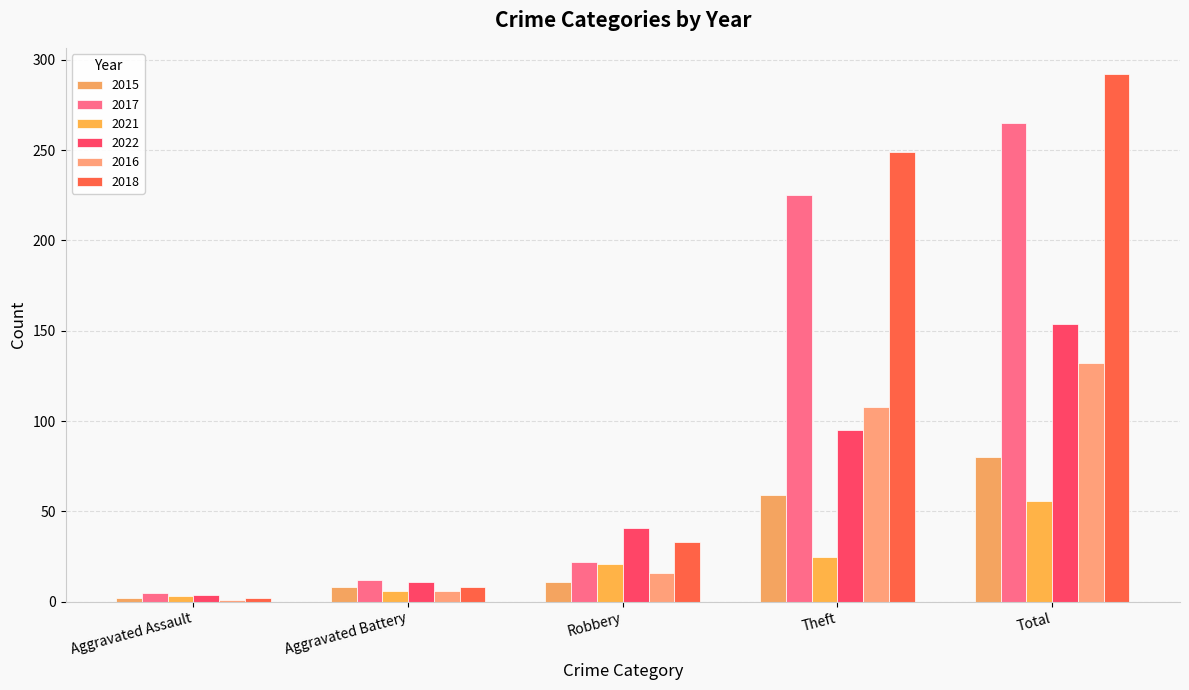

What is the difference between the second highest and second lowest values in the 2021 series?

19